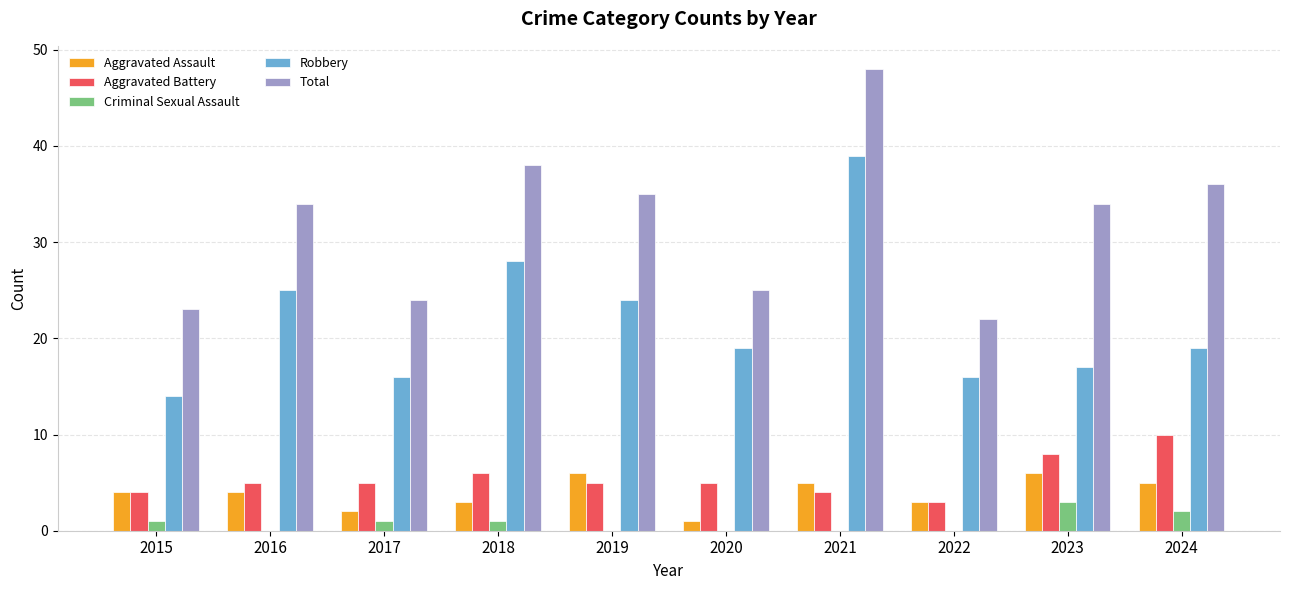

How many categories are shown in the chart?

10